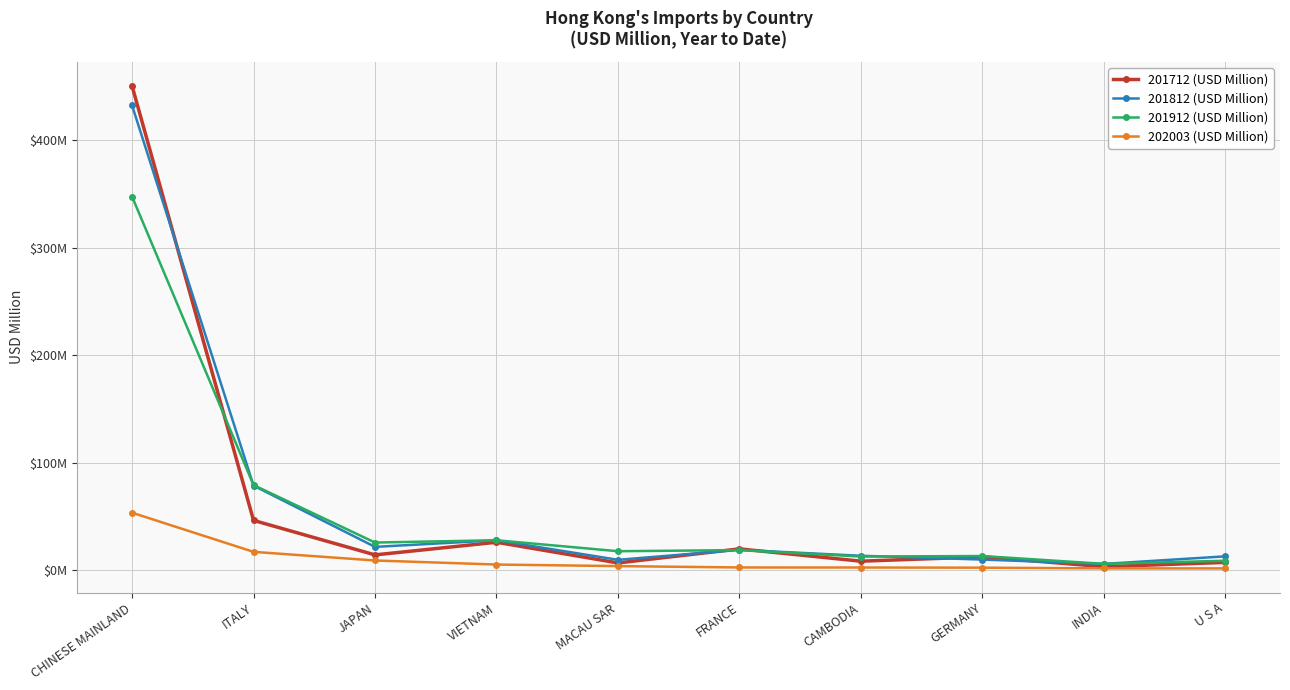

Is this an area chart (filled region under the line)?

No